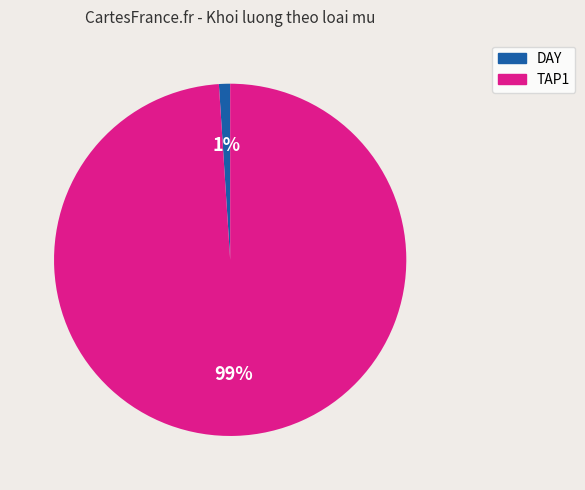

To the nearest percent, what is the average slice percentage?

50%